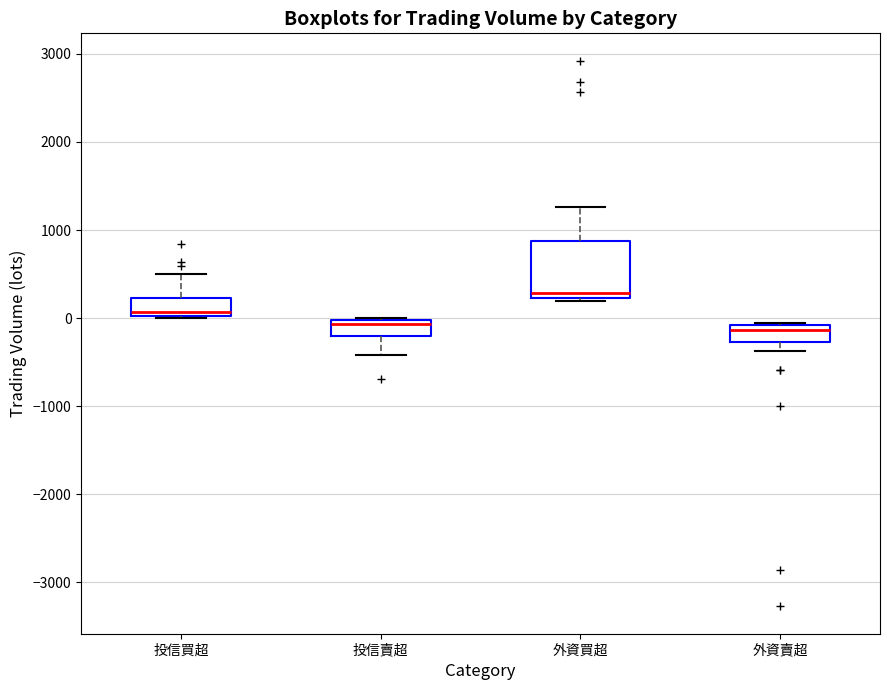

Which box is the tallest, from its lower edge to its upper edge?

外資買超